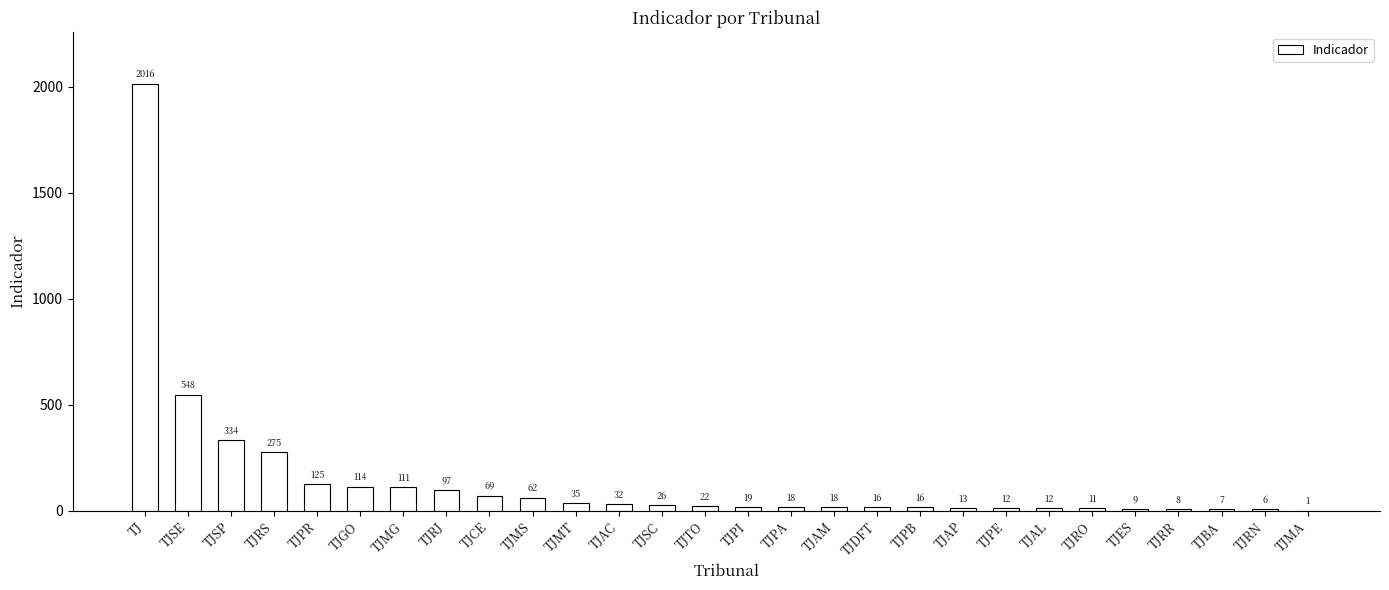

What is the sum of the values at TJRN and TJTO?

28